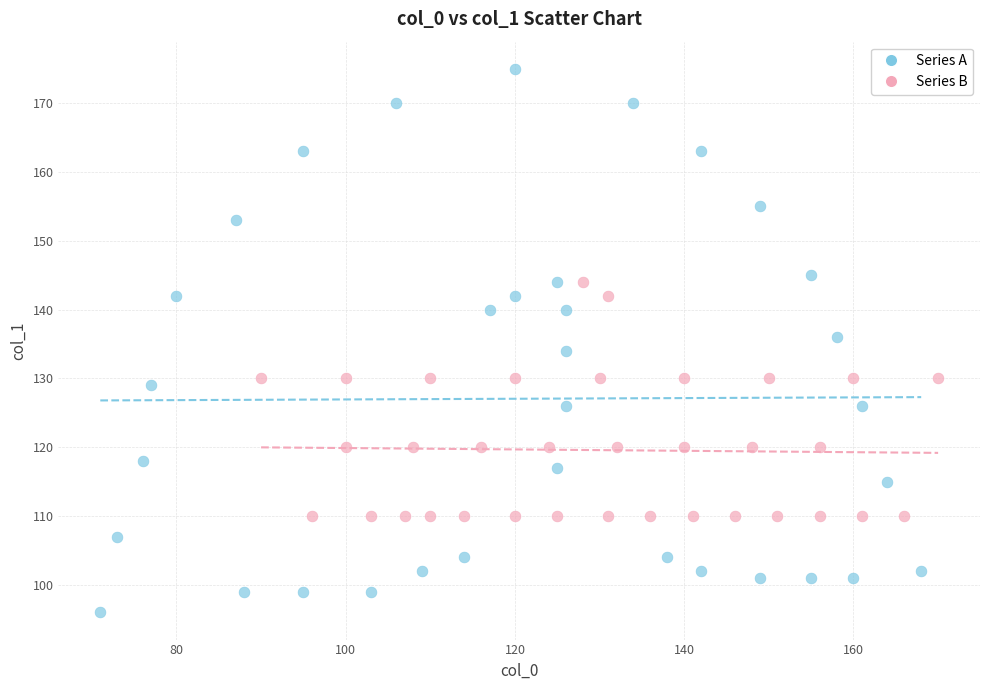

Which series contains the lowest Y value?

Series A